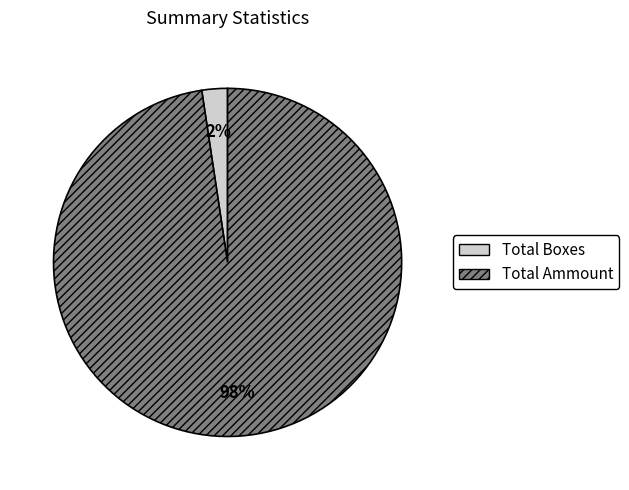

What is the largest slice in the pie chart?

Total Ammount